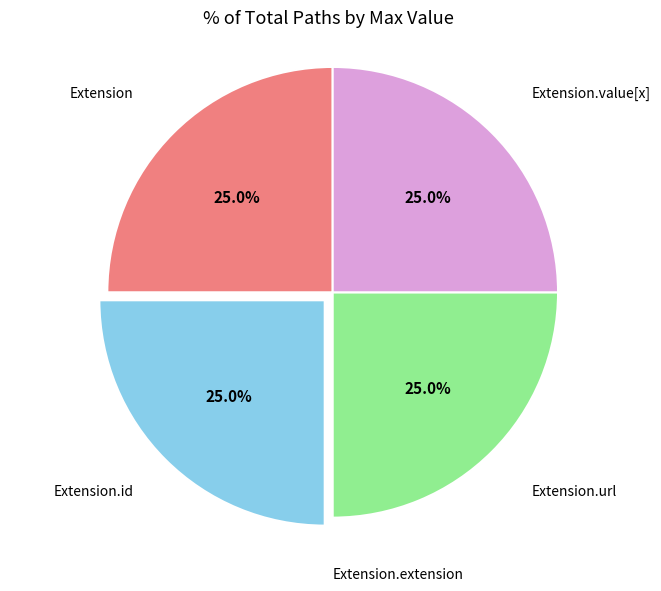

Does any single category account for the majority?

No